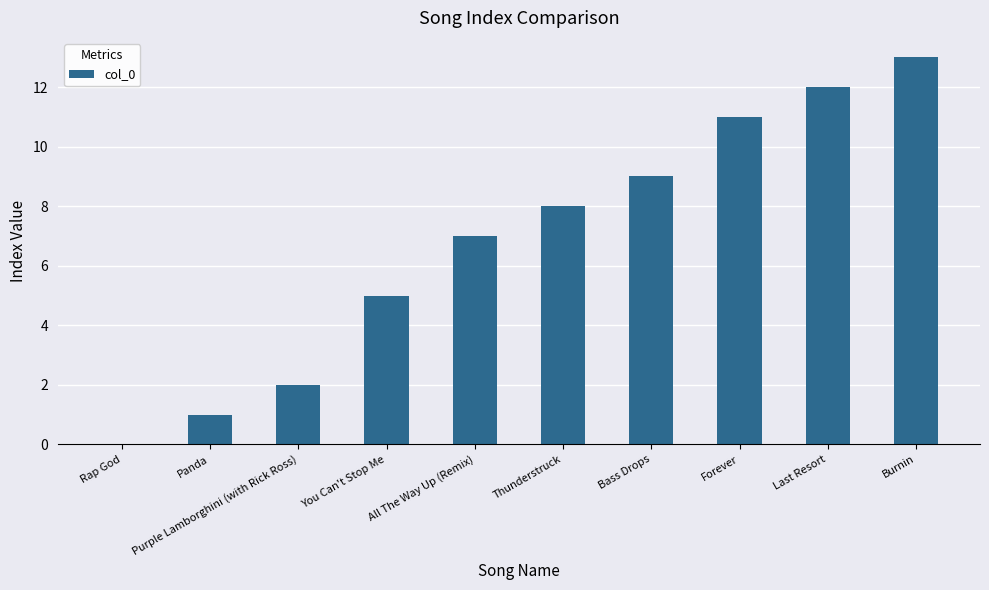

What is the greatest value displayed?

13